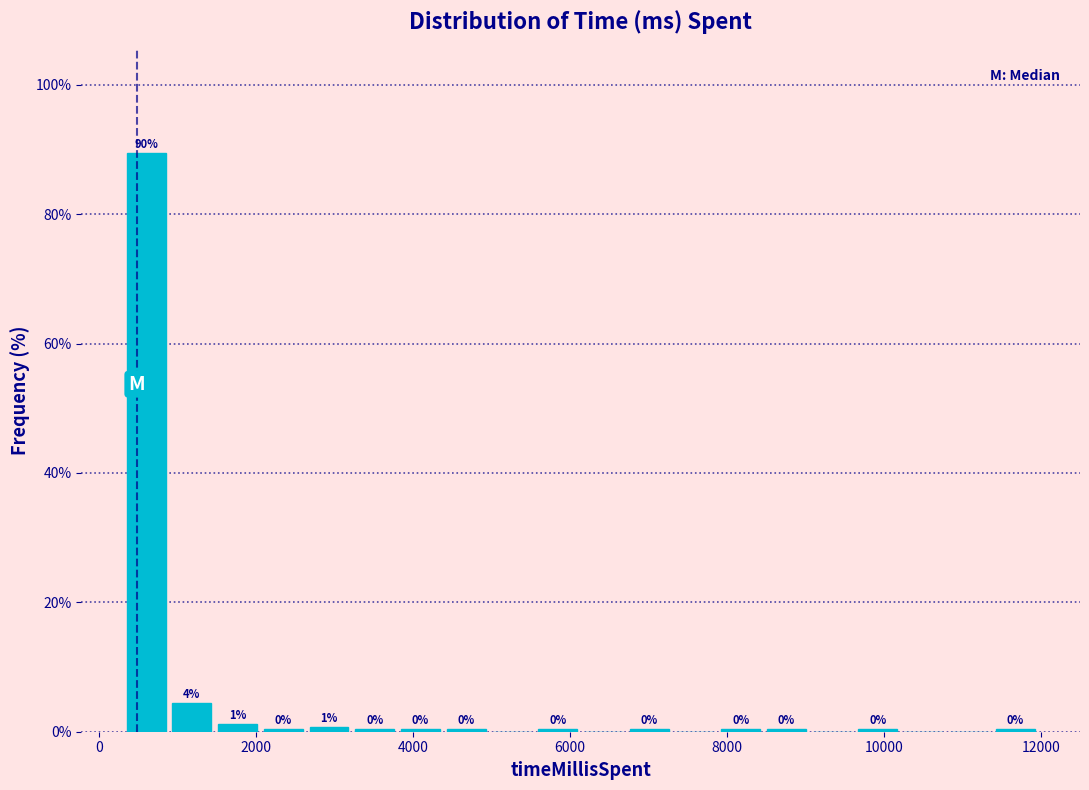

Around what value on the x-axis is the tallest bar? Give the approximate position of its centre, as read against the axis.

600